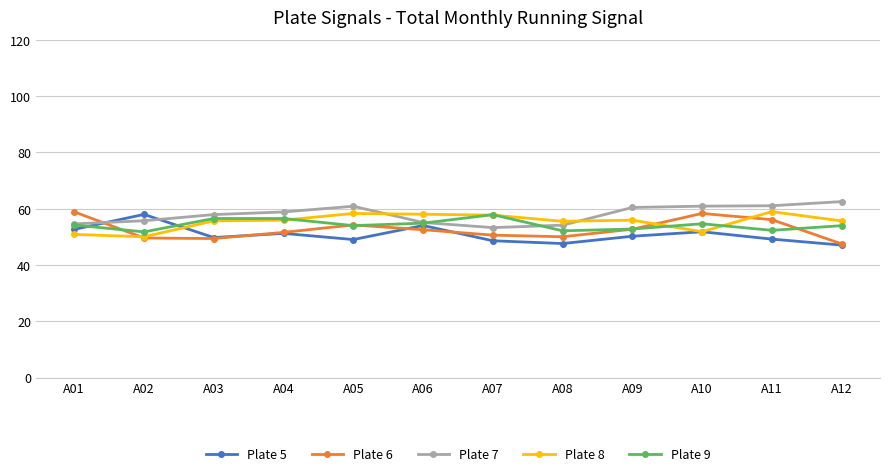

How many intersections are there between Plate 6 and Plate 7?

1